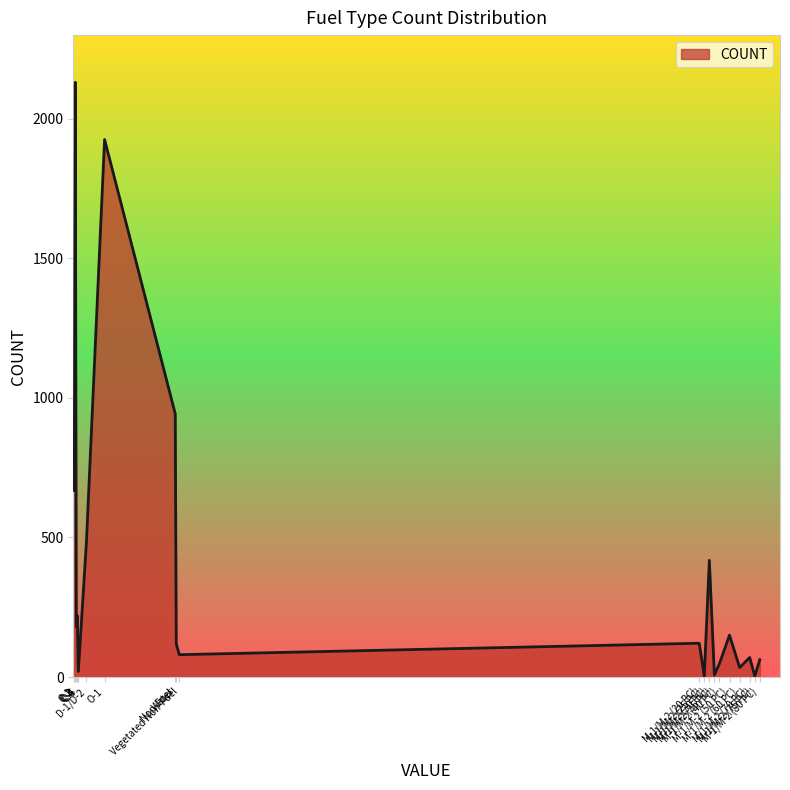

True or false: the data shows 7 at M-1/M-2 (35 PC).

True